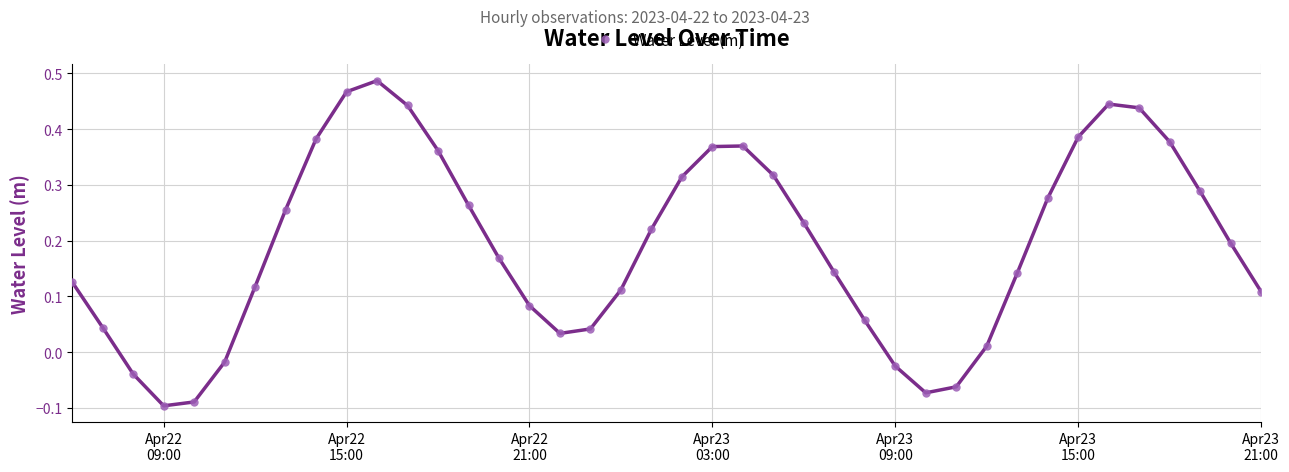

What is the difference between the maximum and second lowest values?

0.6